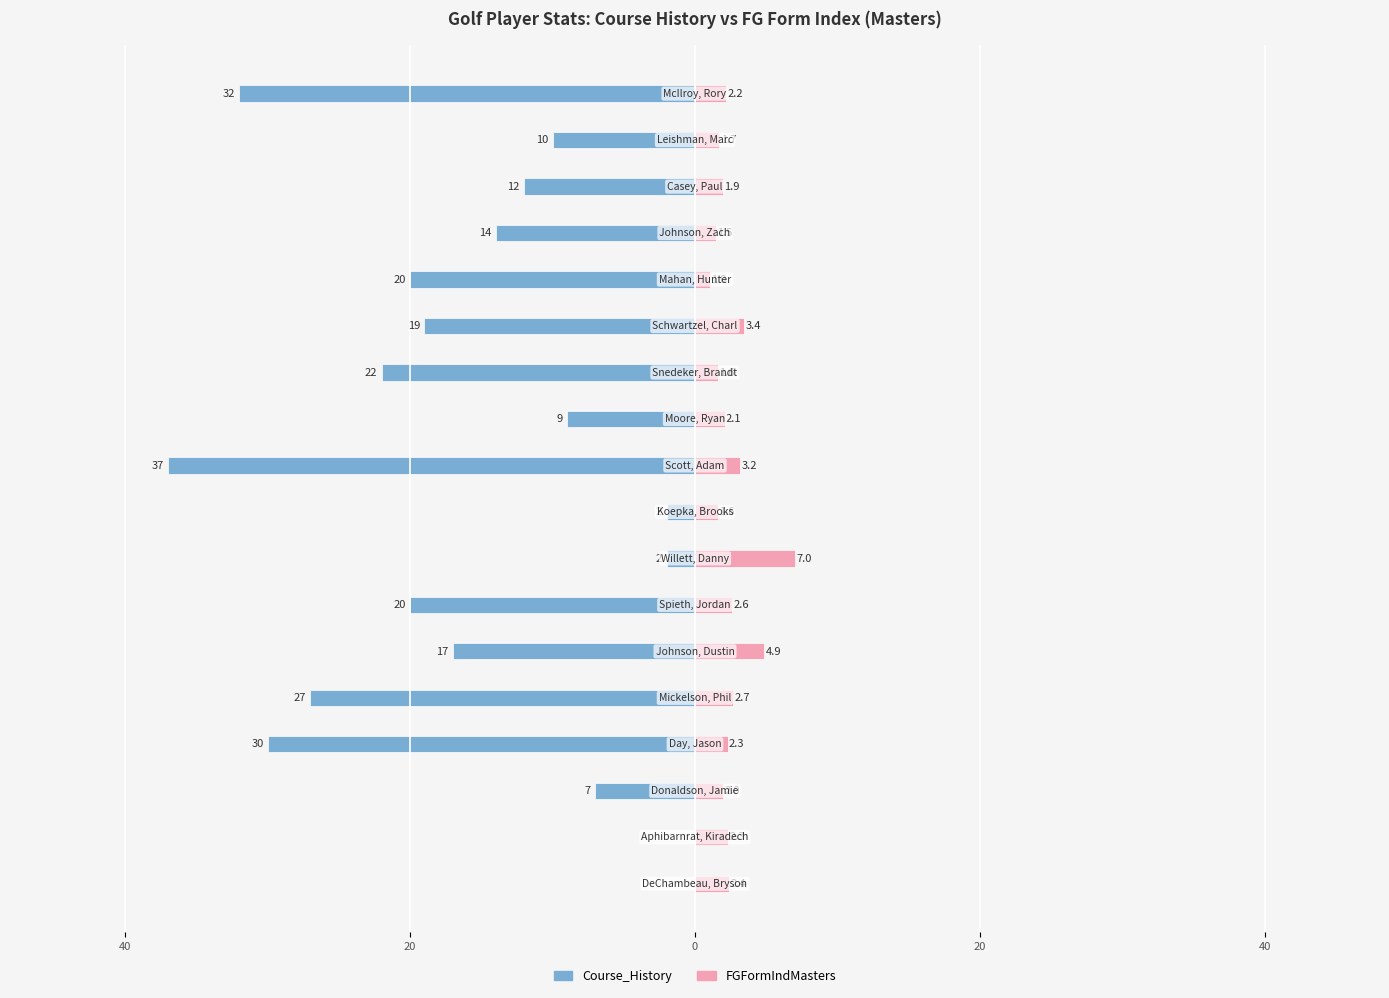

The FGFormIndMasters series shows 3.8 at 17. True or false?

False